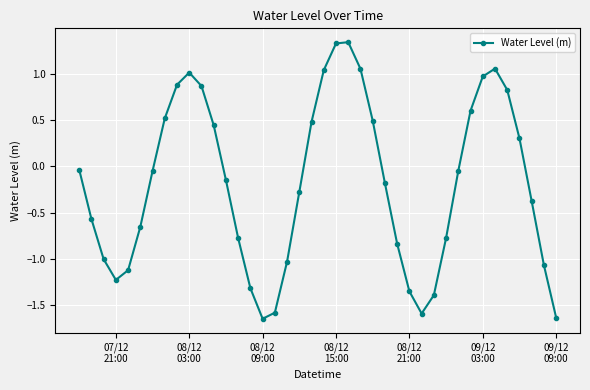

How many interior local valleys (lower than both neighbors) does the data have?

3